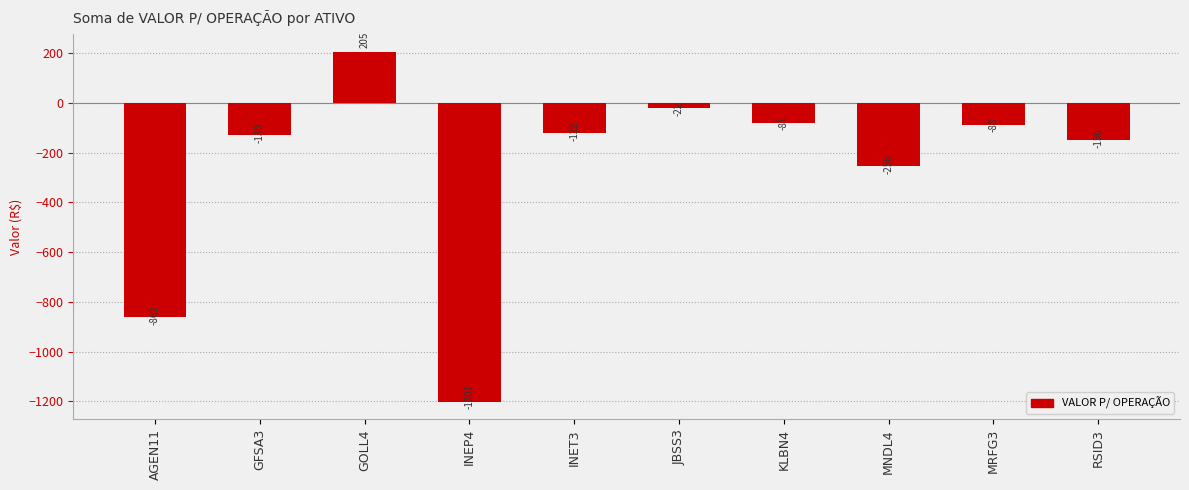

What is the difference between the second highest and second lowest values?

840.9